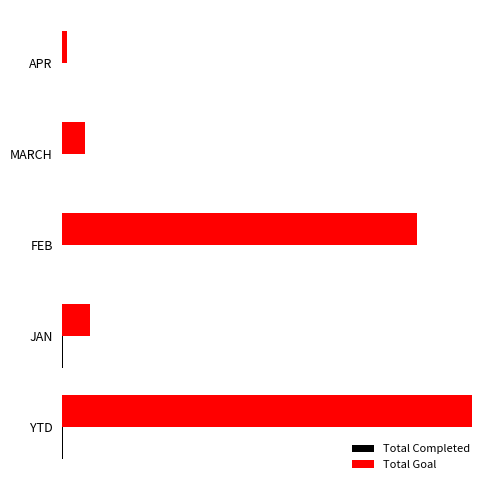

What is the maximum value for Total Completed?

23